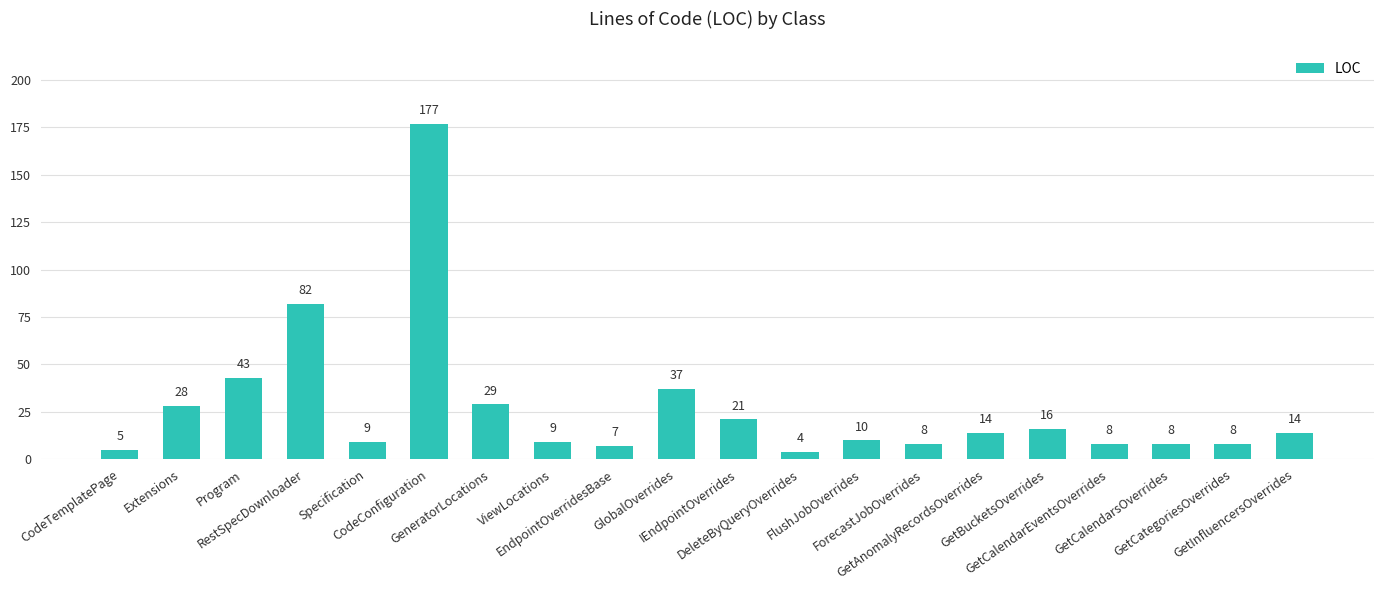

What is the value of the 17th bar from the left?

8